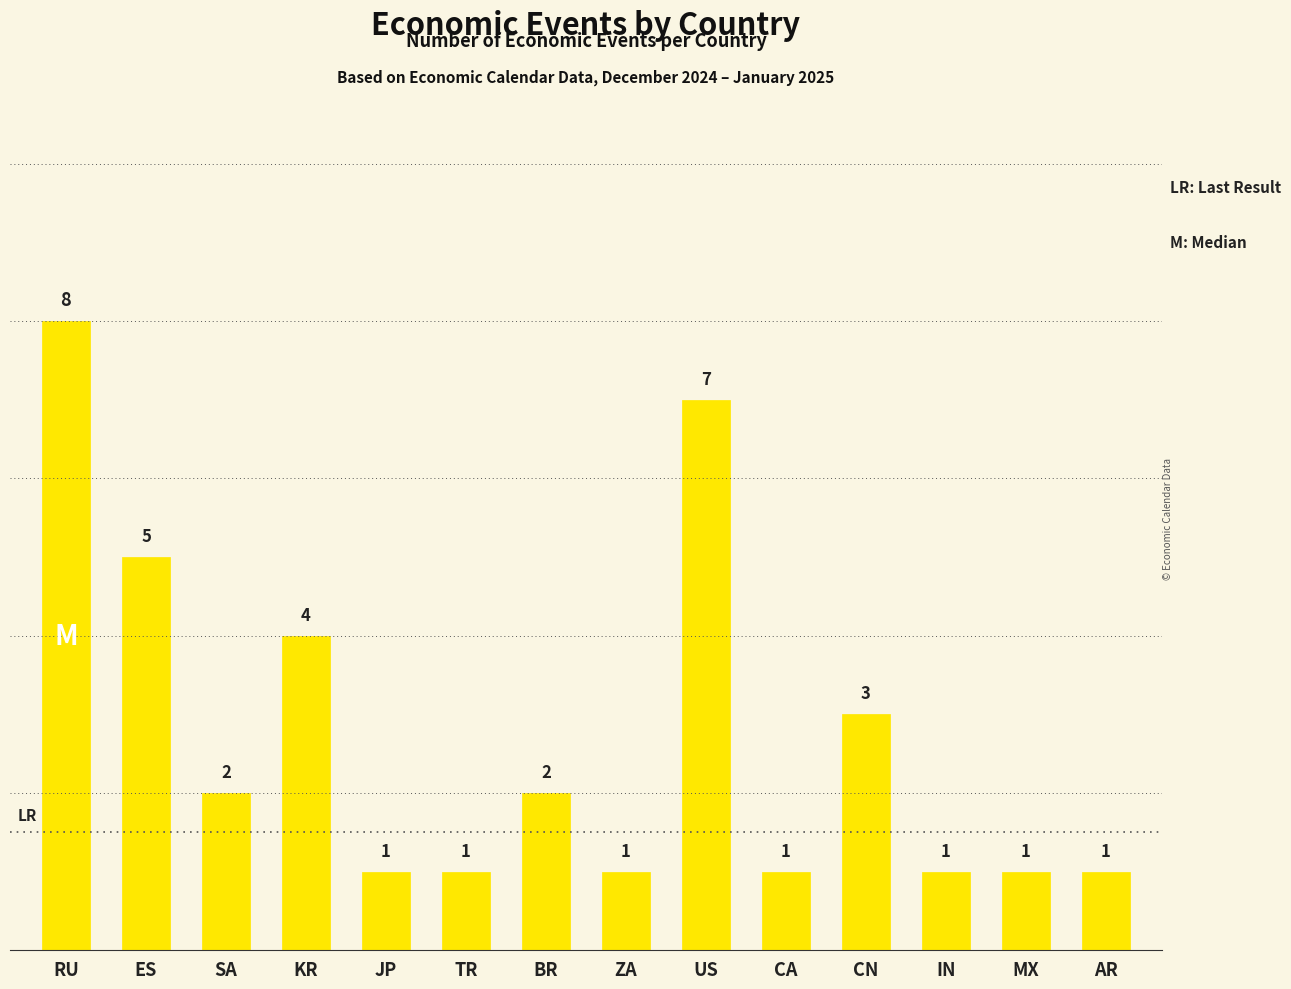

What is the difference between the maximum and minimum values?

7